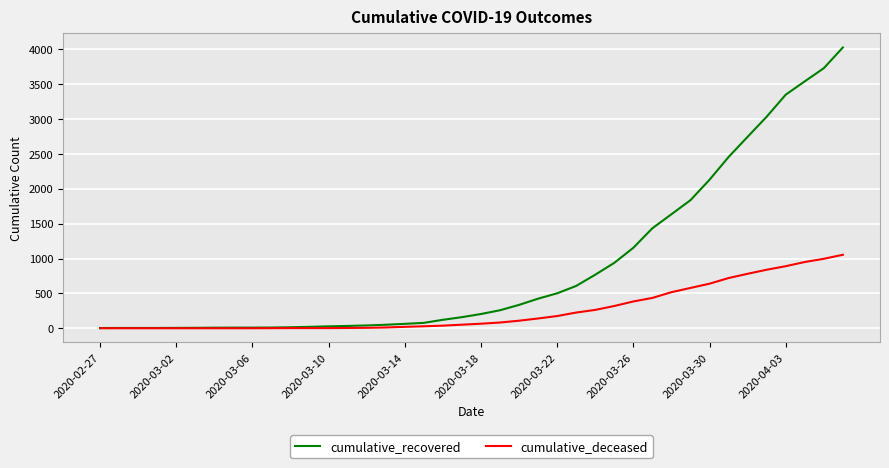

Which series has the largest total across all categories?

cumulative_recovered